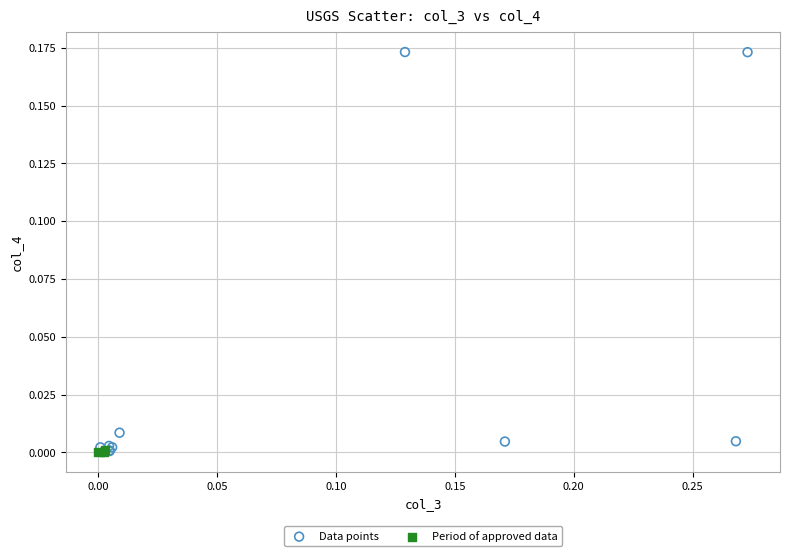

Which series contains the highest Y value?

Data points